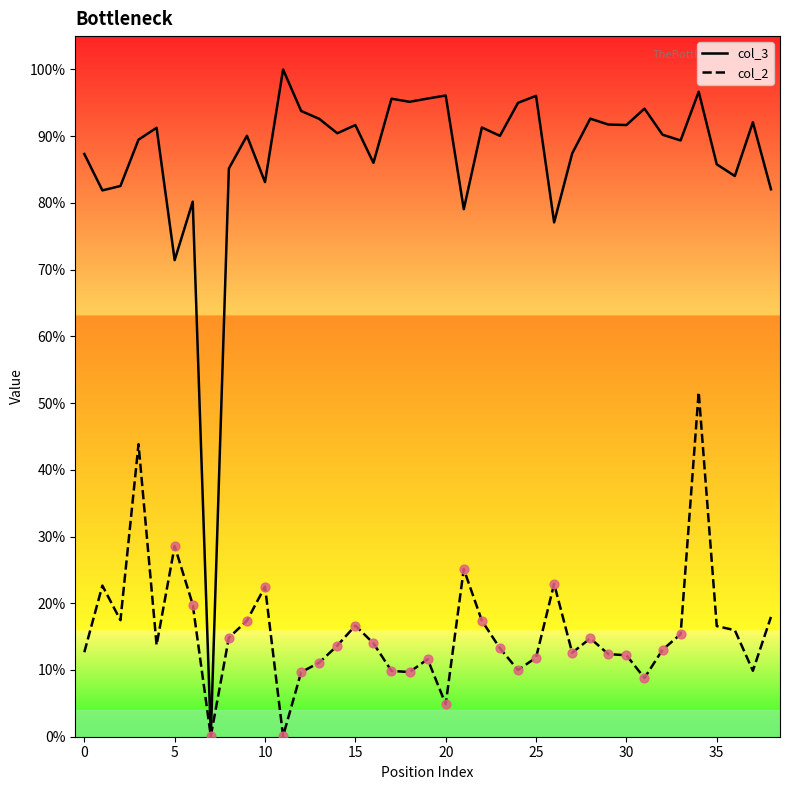

What are all the series names shown in the legend?

col_3, col_2